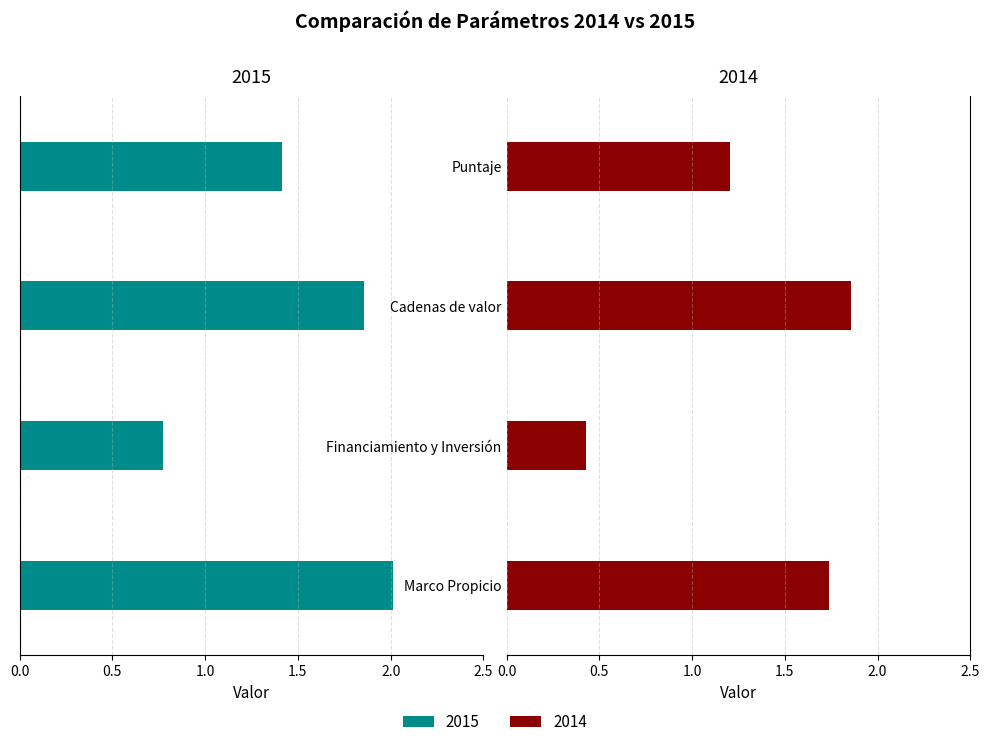

At which label is 2015 closest to -1?

Financiamiento y Inversión